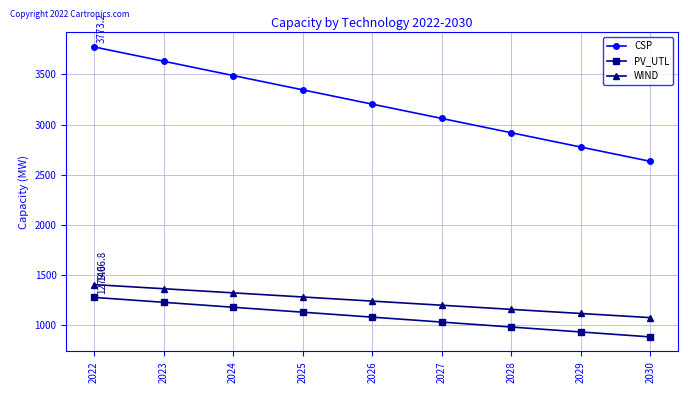

Rank the categories by WIND value from highest to lowest.

2022, 2023, 2024, 2025, 2026, 2027, 2028, 2029, 2030